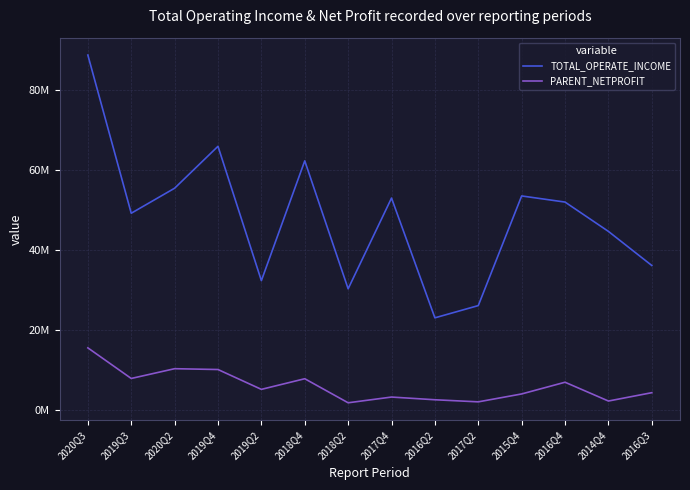

At which label does PARENT_NETPROFIT reach its peak?

2020Q3